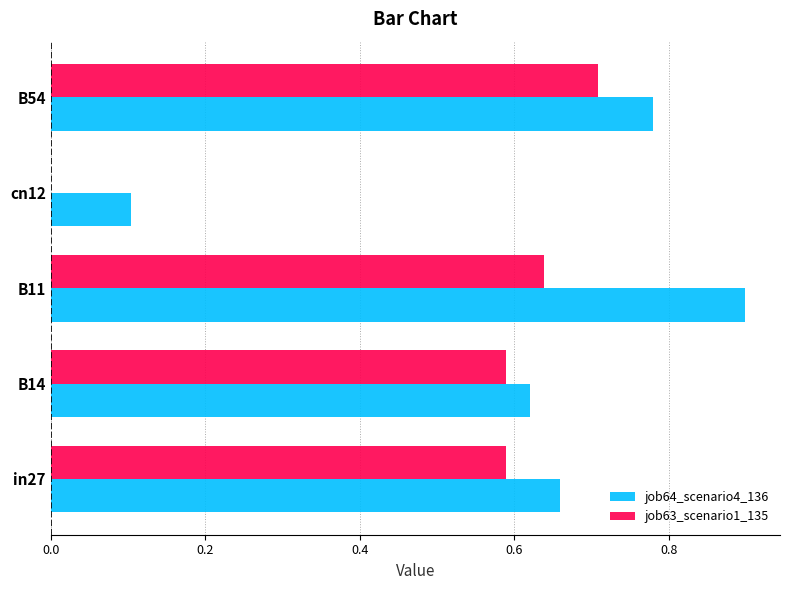

What is the total value across all series at B14?

1.2